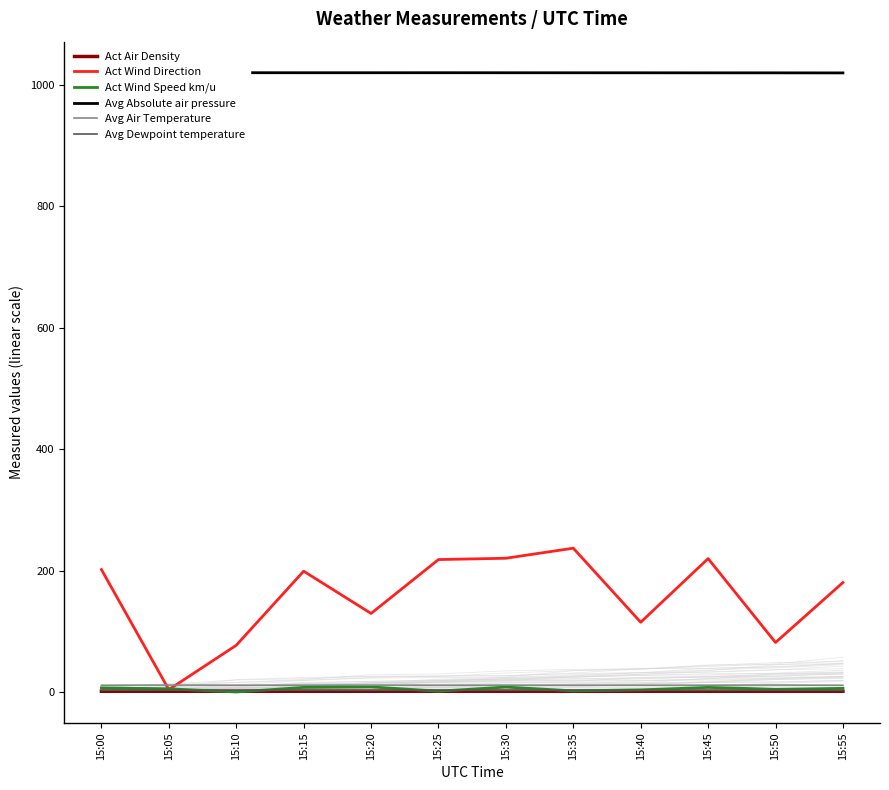

Rank the series by their maximum value, from lowest to highest.

Act Air Density, Avg Dewpoint temperature, Act Wind Speed km/u, Avg Air Temperature, Act Wind Direction, Avg Absolute air pressure